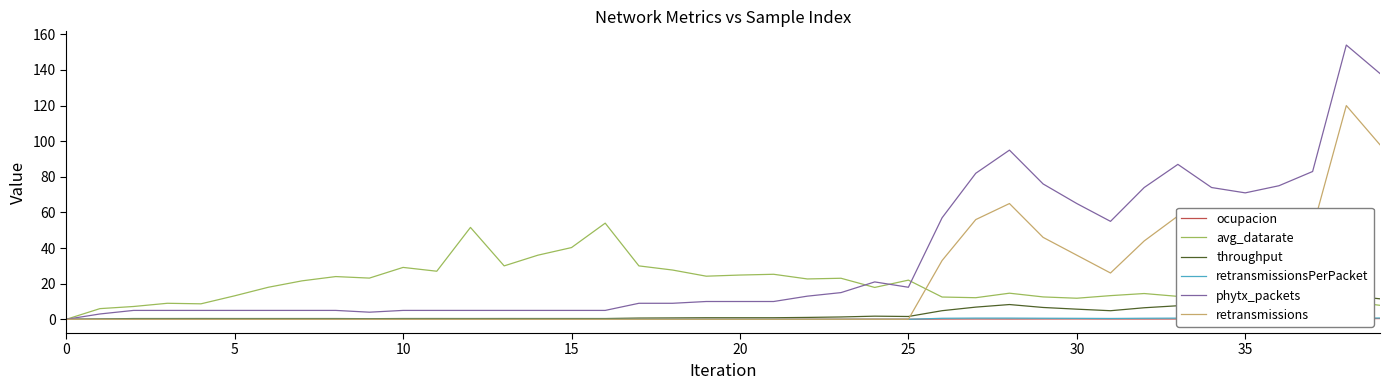

Is it true that retransmissions equals -50.8 at 5?

False